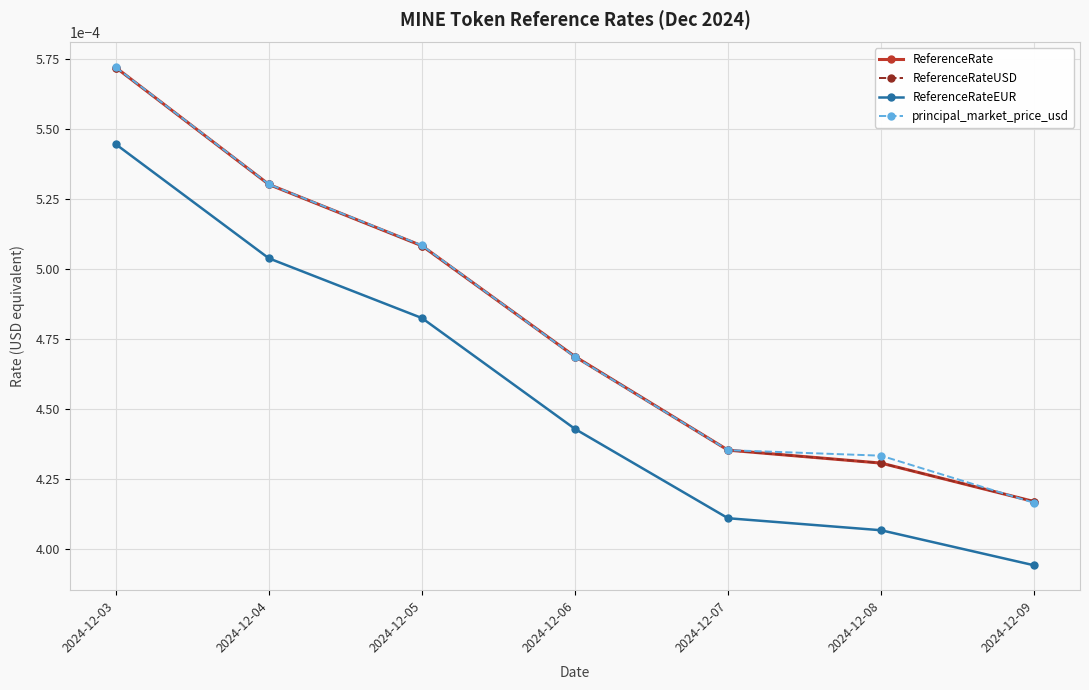

Which label corresponds to the smallest value in the chart?

2024-12-09